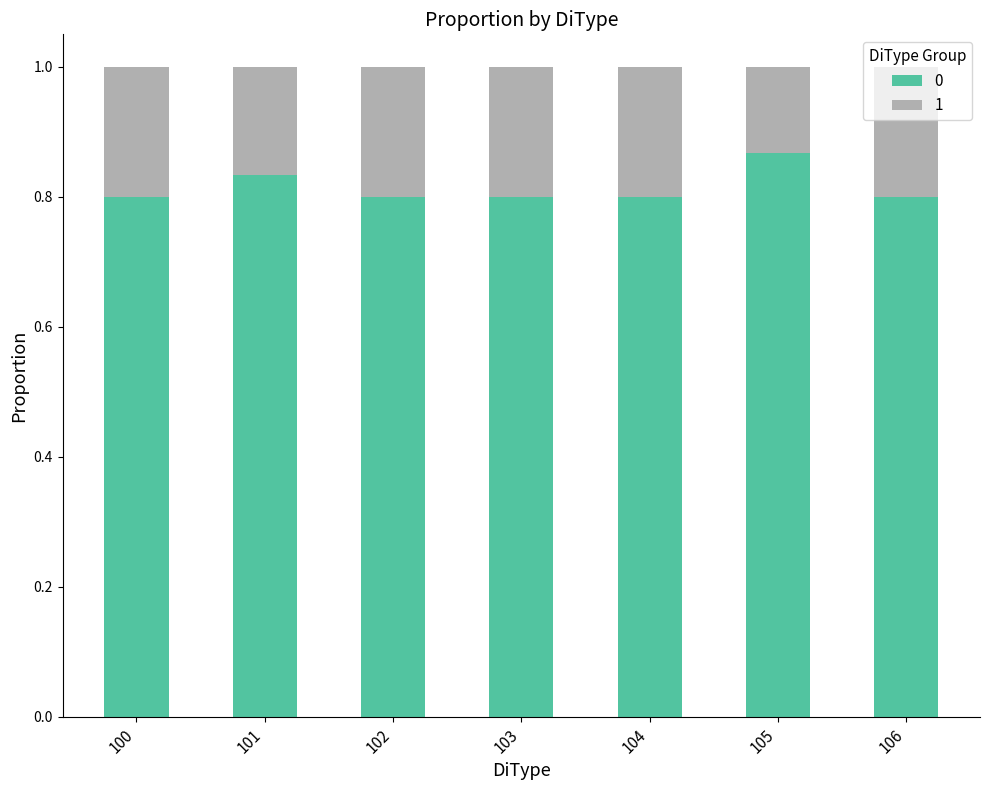

At how many categories does at least one series exceed 0?

7